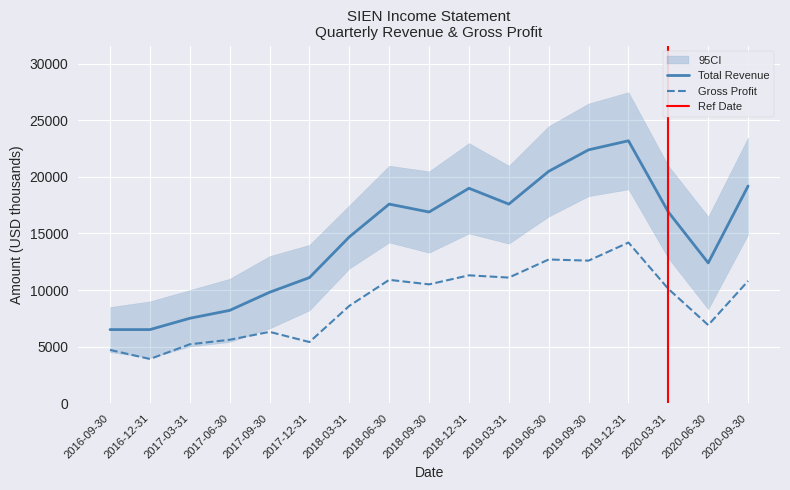

True or false: Gross Profit has a value of 3247 at 2020-09-30.

False